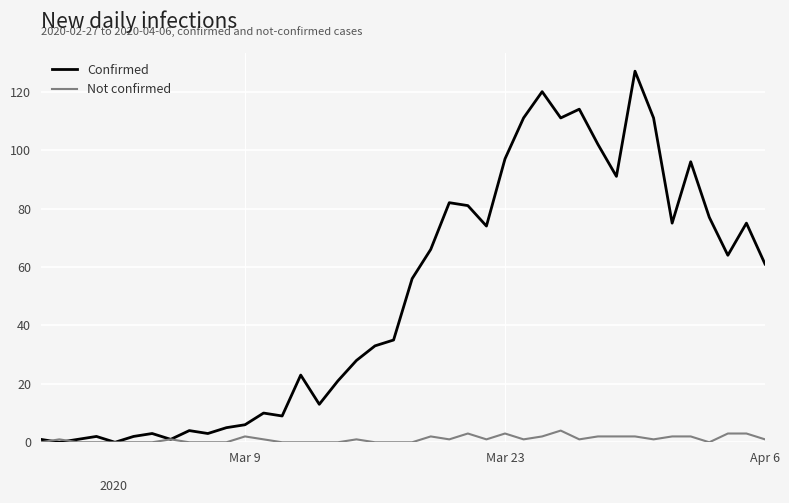

List the series in order of their overall mean, highest first.

Confirmed, Not confirmed